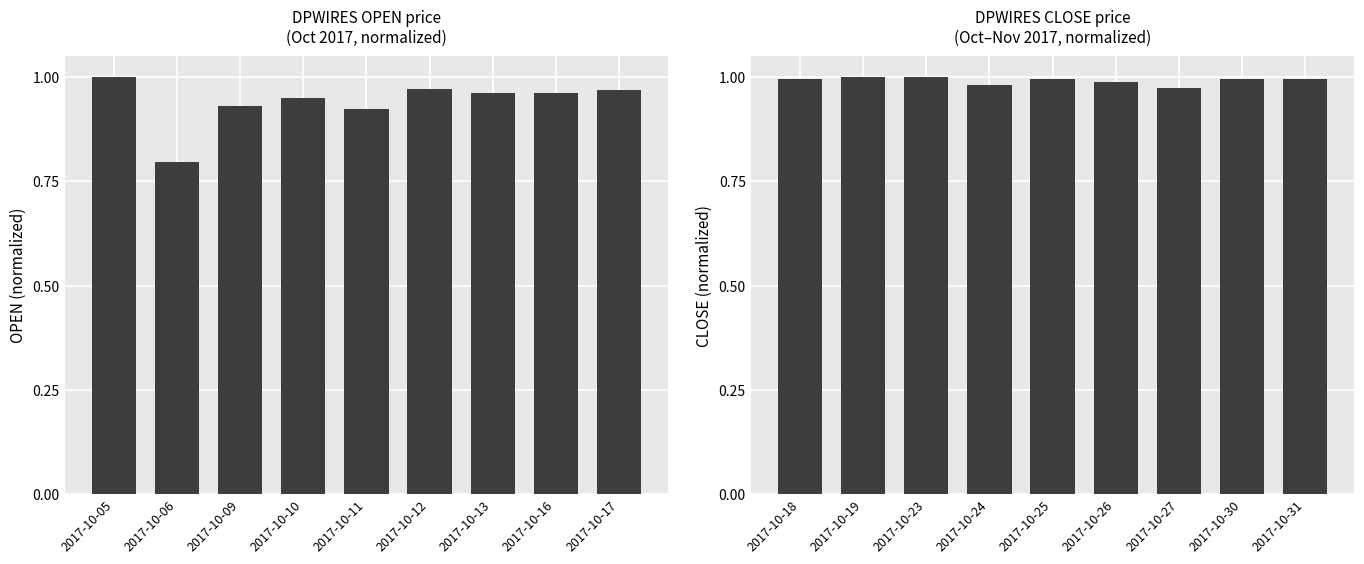

Rank the series by their average value, from lowest to highest.

OPEN, CLOSE